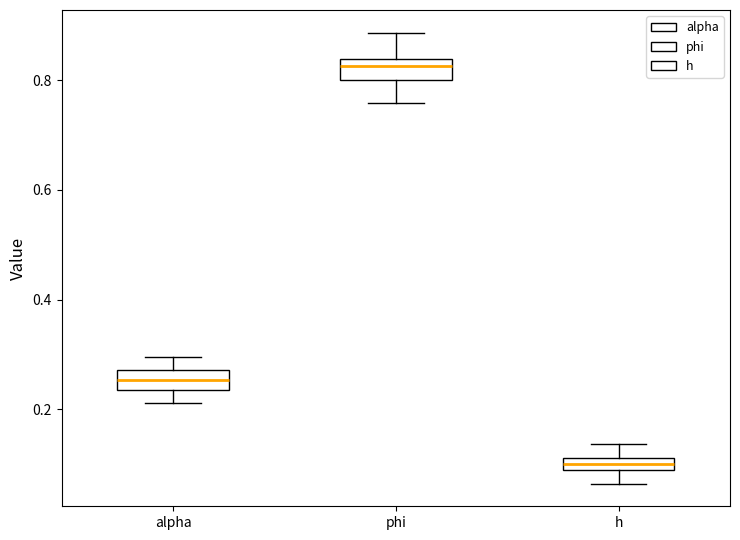

Which box has the highest median line?

phi